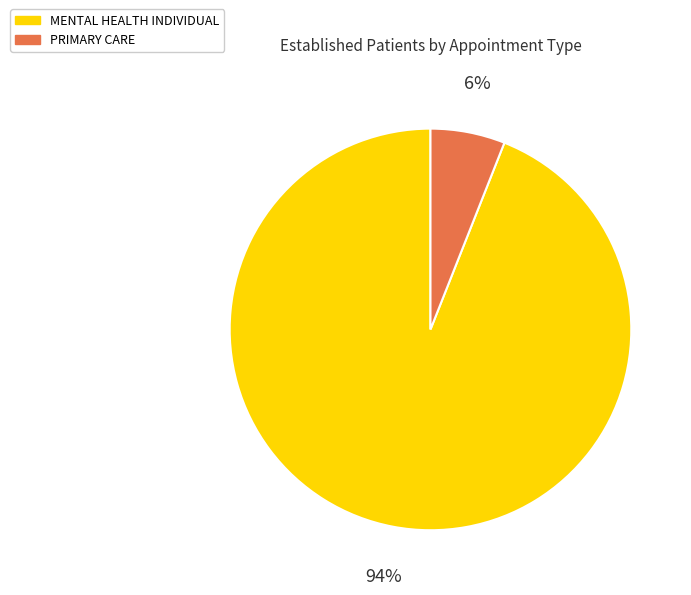

True or false: MENTAL HEALTH INDIVIDUAL accounts for 86% of the total.

False